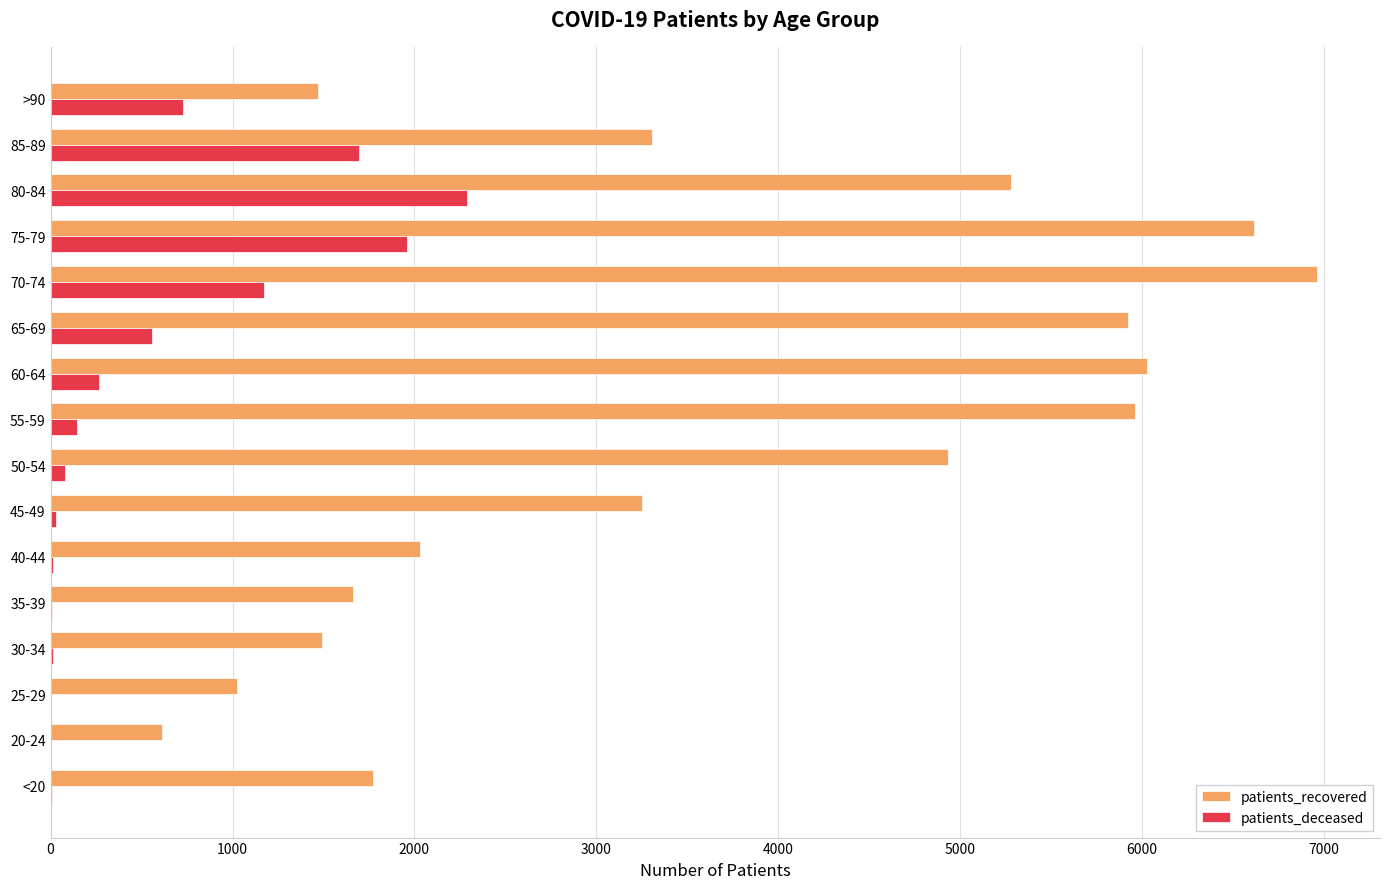

The value of patients_recovered at 20-24 is 613. True or false?

True